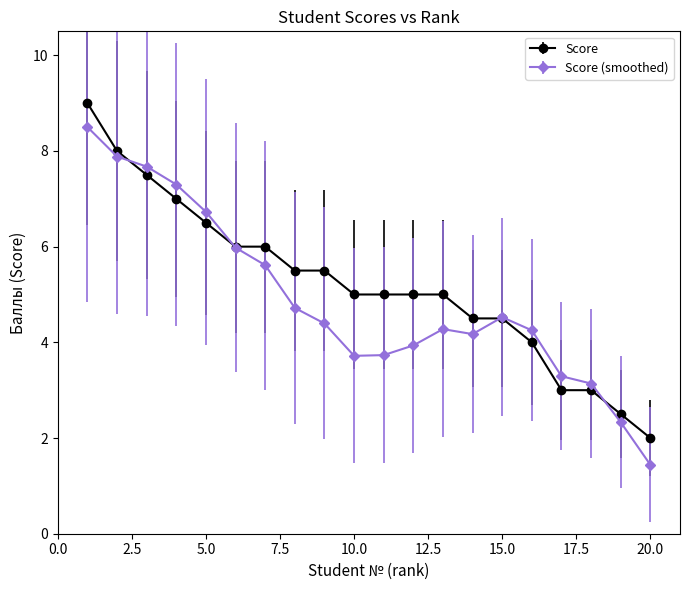

Which series has the widest spread of values?

Score (smoothed)